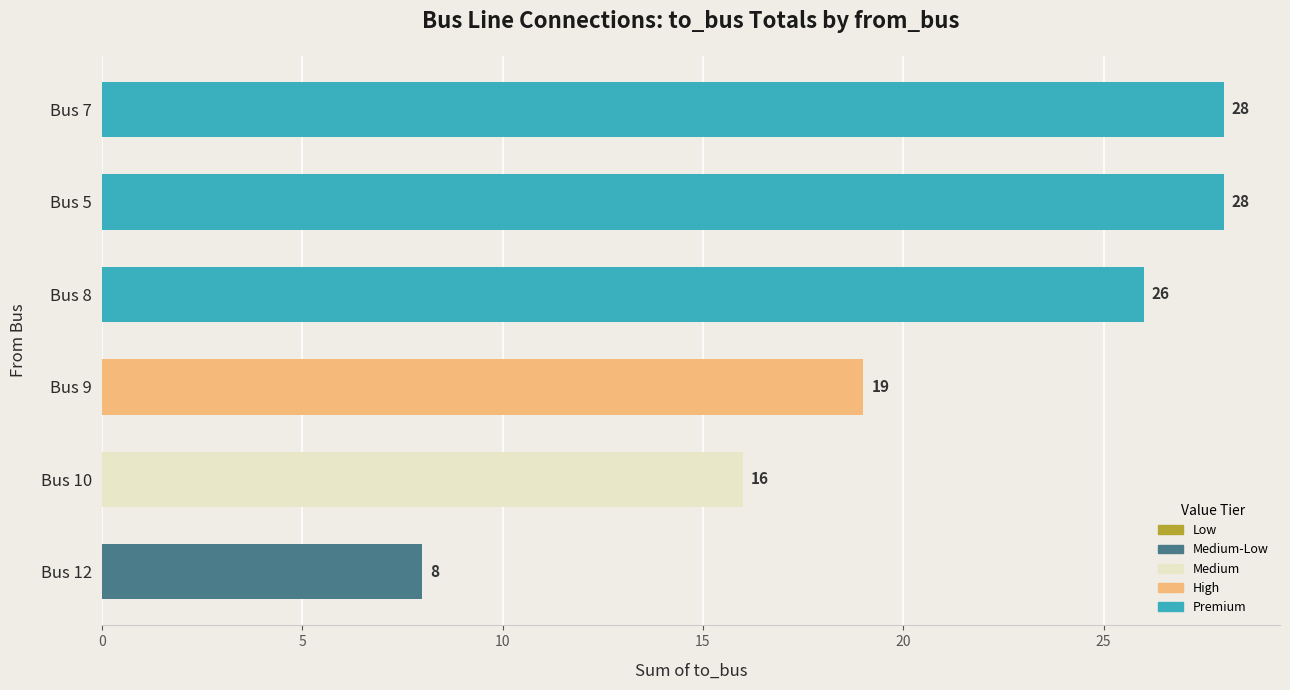

How many data points does each series have?

6